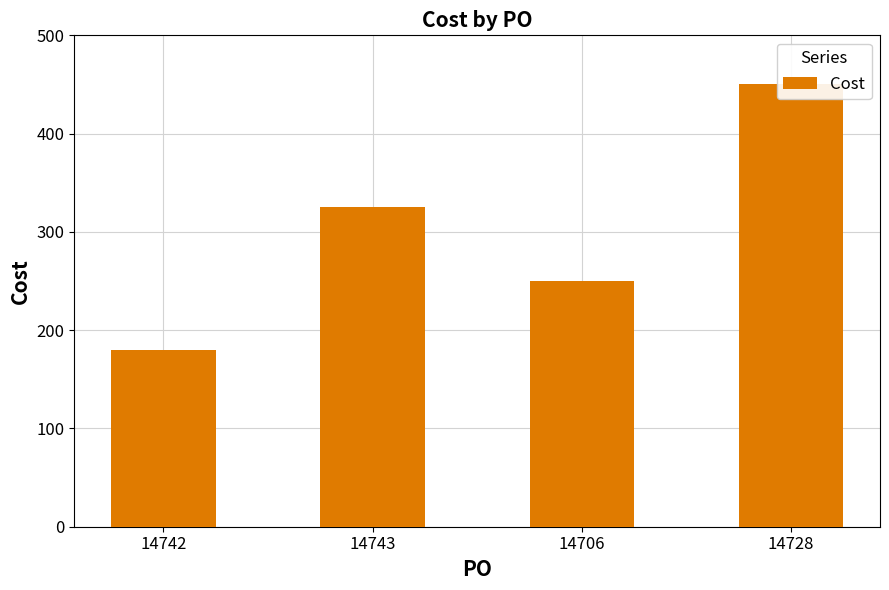

What is the maximum value shown in the chart?

450